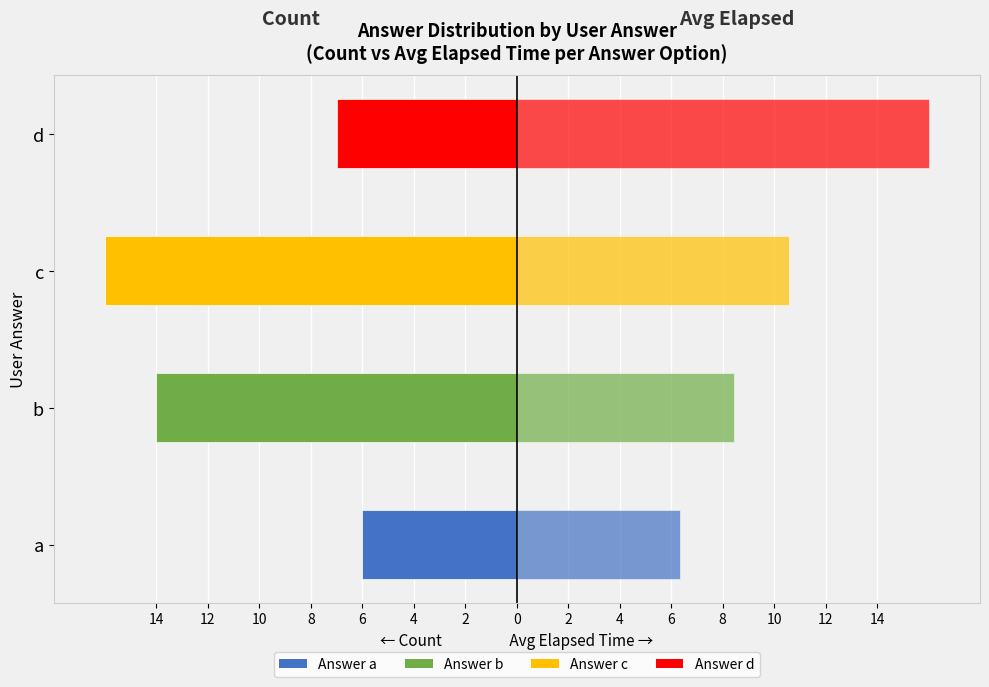

Which series has the largest total across all categories?

Avg Elapsed (Right)